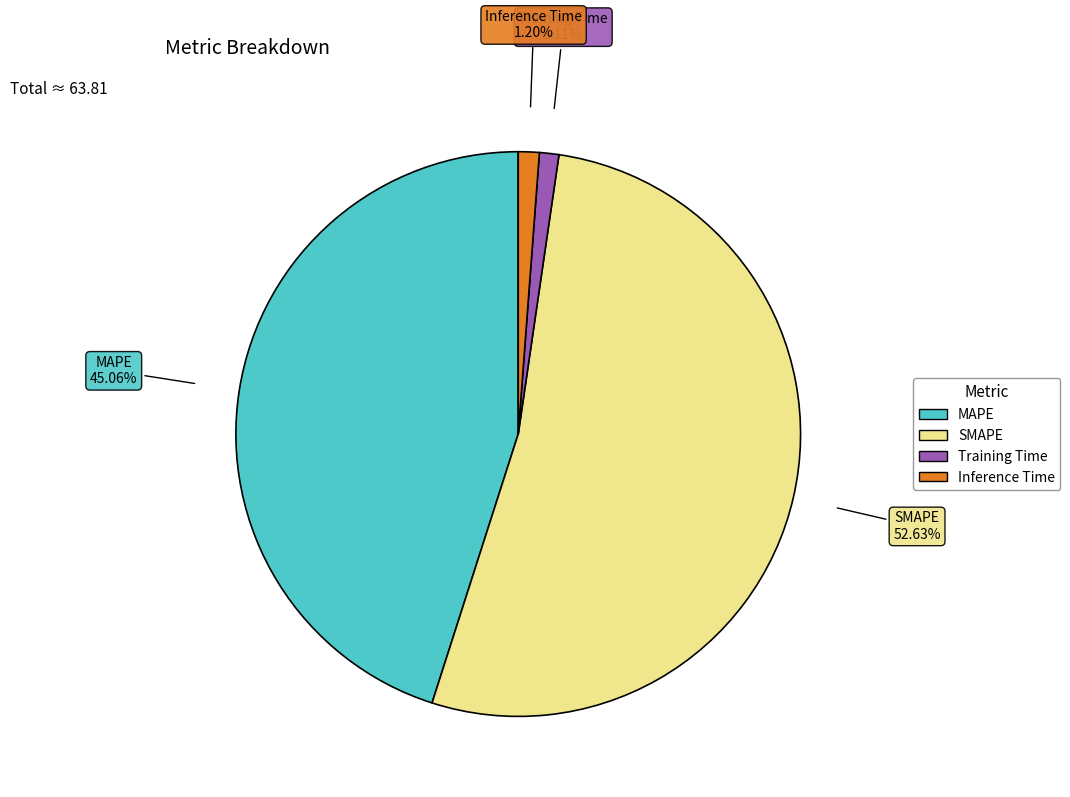

Does Training Time represent more than half of the total?

No